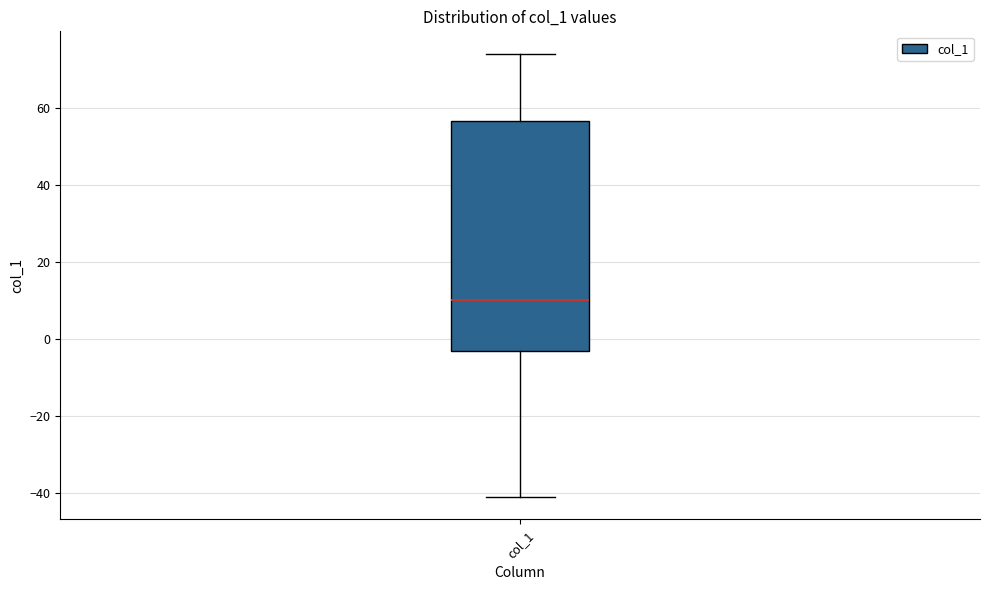

Read this box plot against the y-axis: the position of the median line, the range covered by the box, and the ends of both whiskers. The values are not printed on the chart, so give them approximately, as read against the axis.

median 10, box -2 to 56, whiskers -40 to 74